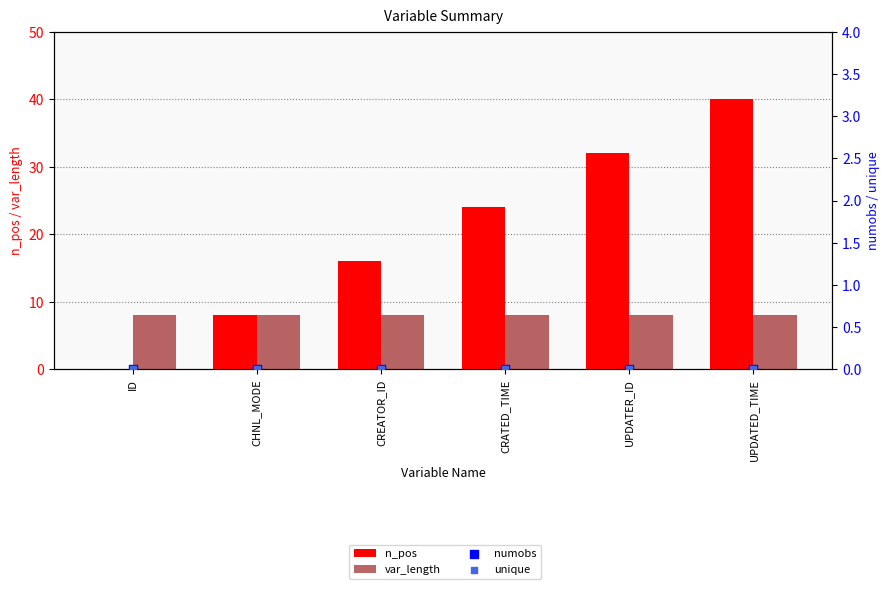

Which series has the widest spread of Y values?

n_pos